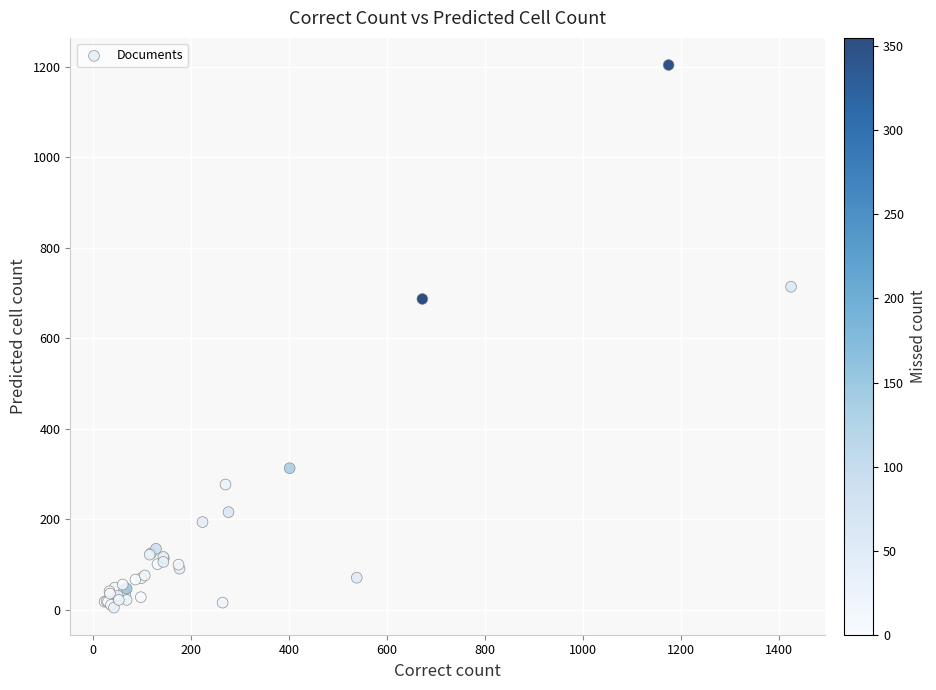

What Y value in the scatter plot is closest to 604?

687